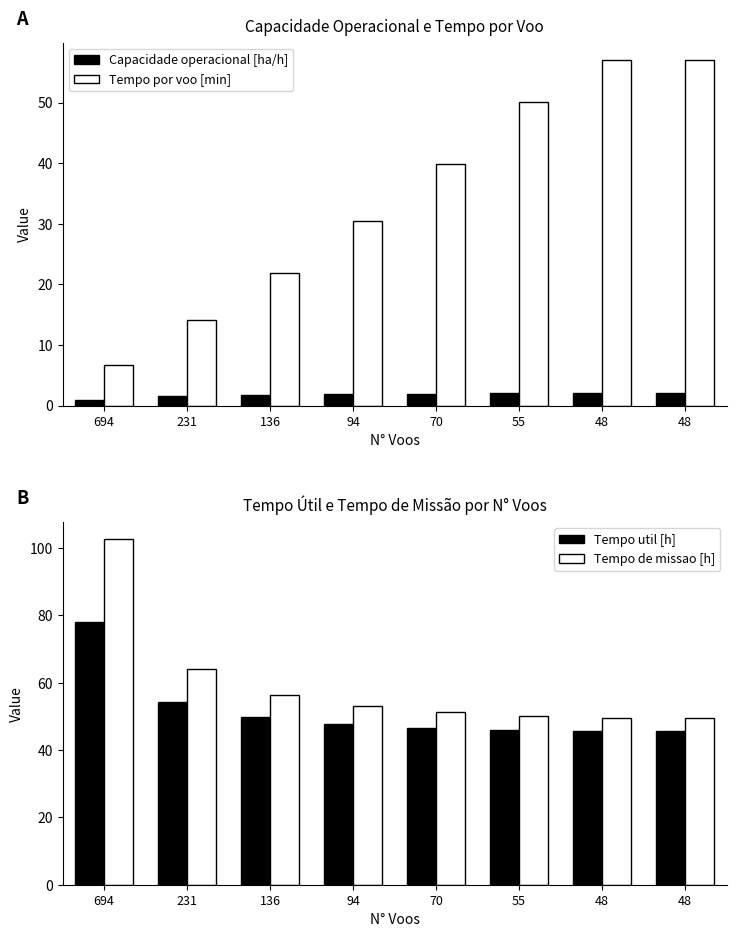

The value of Capacidade operacional [ha/h] at 48 is 0.5. True or false?

False